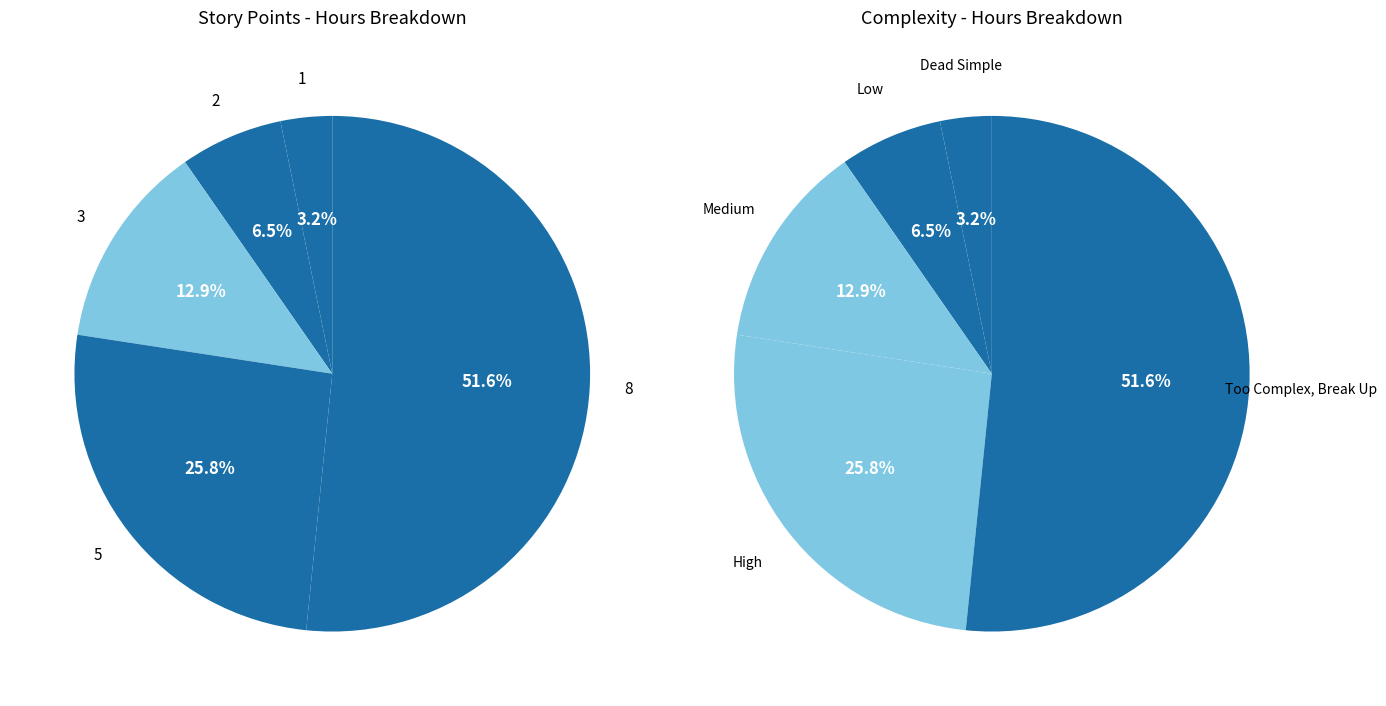

What is the change in value from 5 to 8?

+32